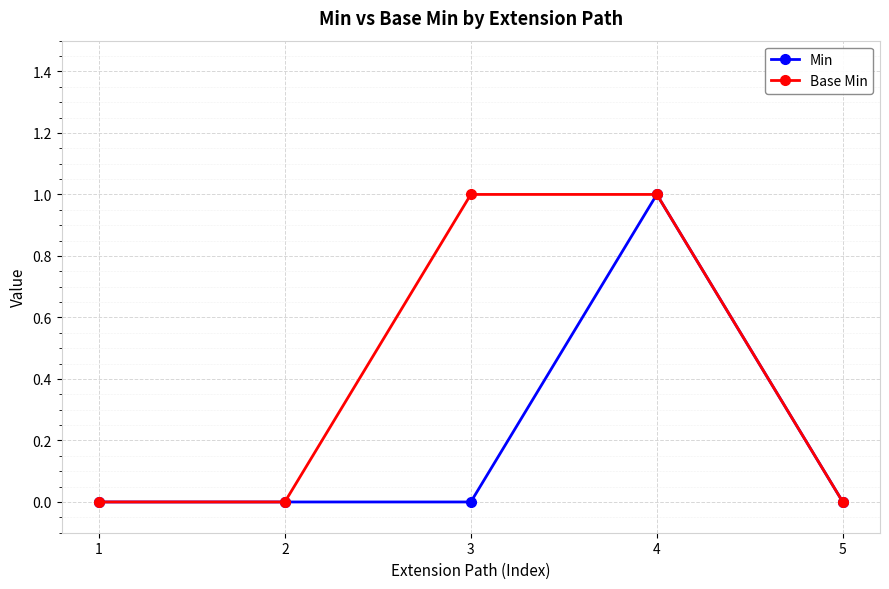

List the series in order of their overall mean, highest first.

Base Min, Min